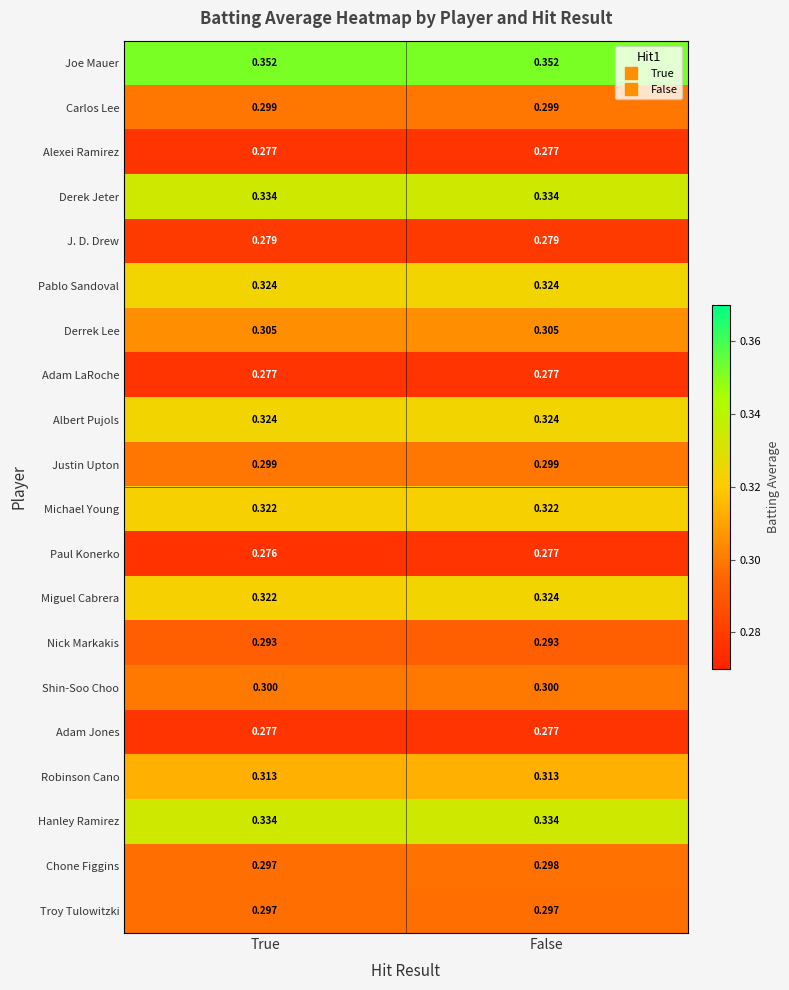

Between True and False, which series saw the biggest shift?

Miguel Cabrera